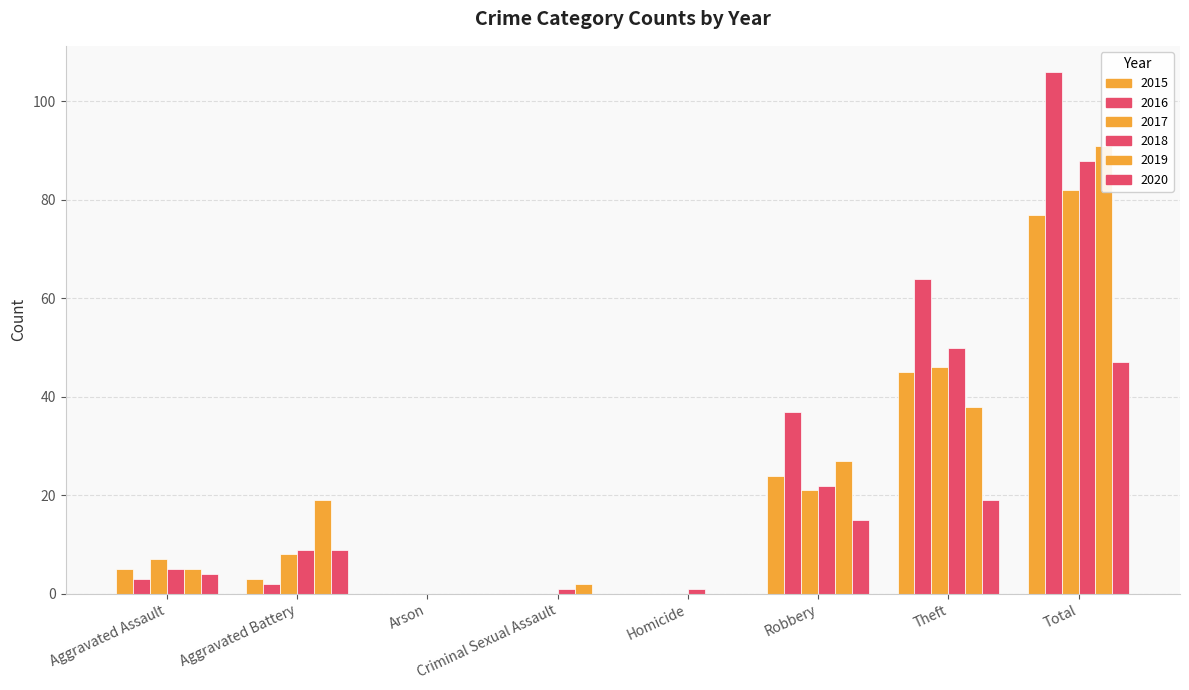

Between Theft and Aggravated Battery, which is larger?

Theft